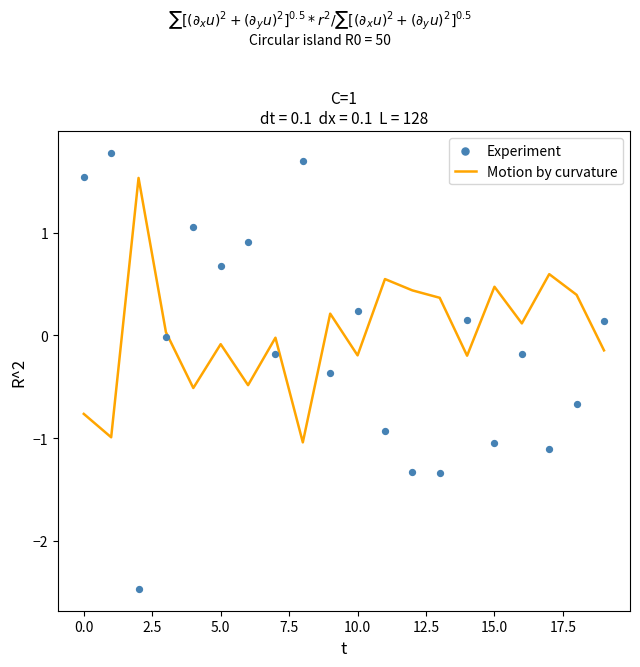

At how many categories does at least one series exceed 1?

5